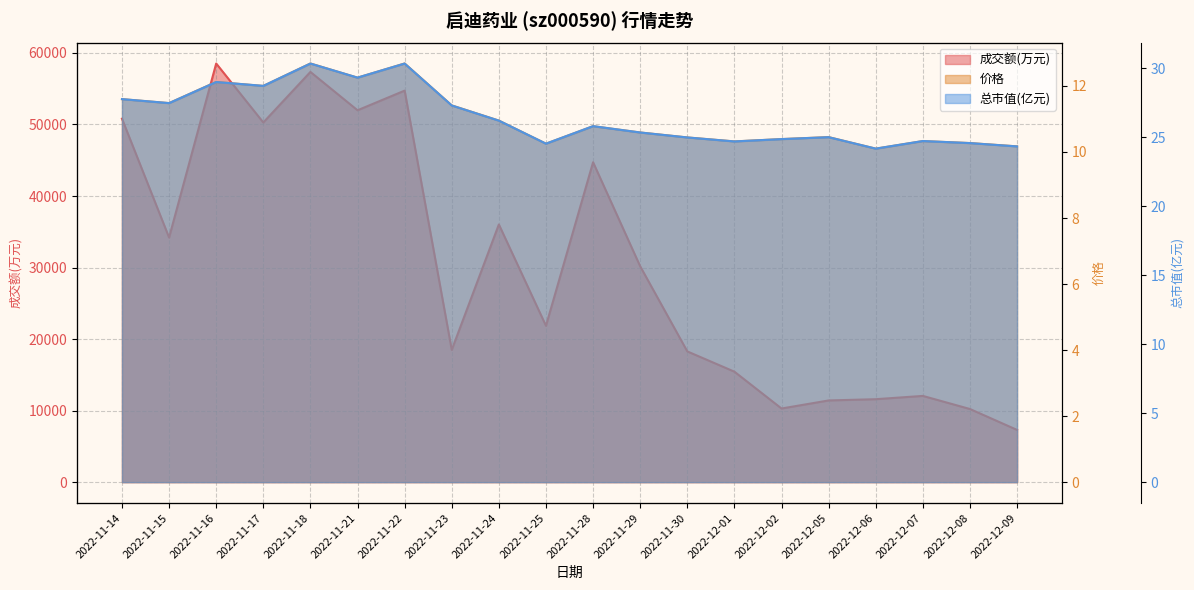

What is the sum of the 价格 values at 2022-11-21 and 2022-11-18?

24.9